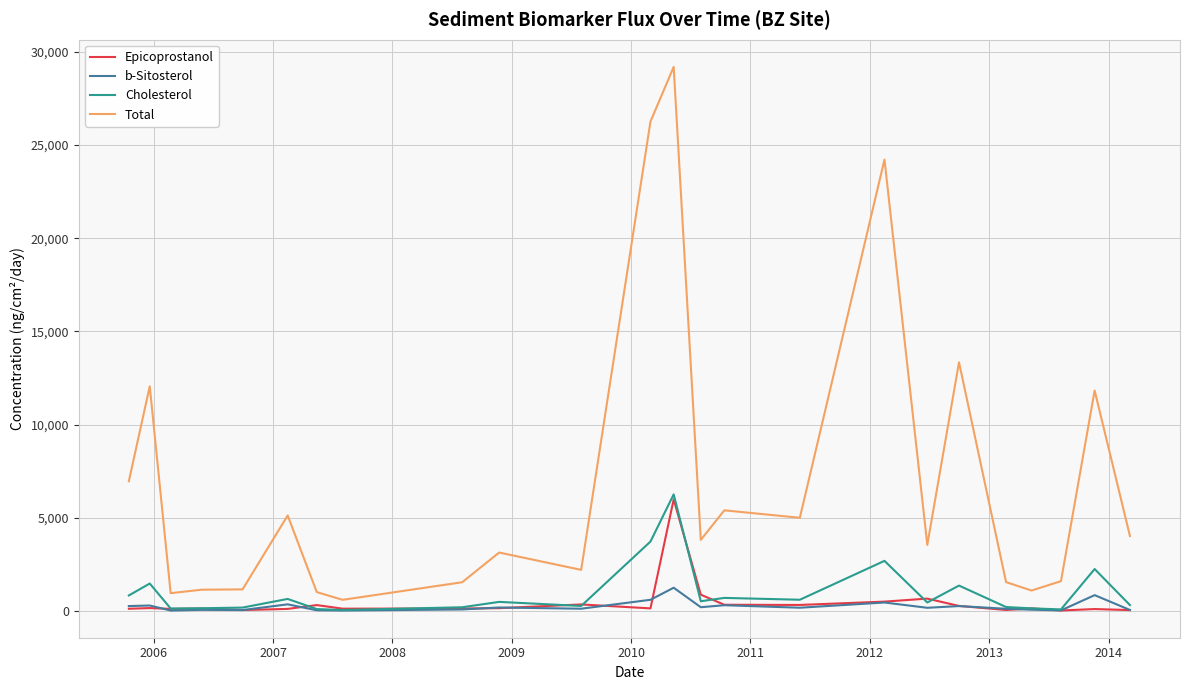

How many lines are shown in the chart?

4